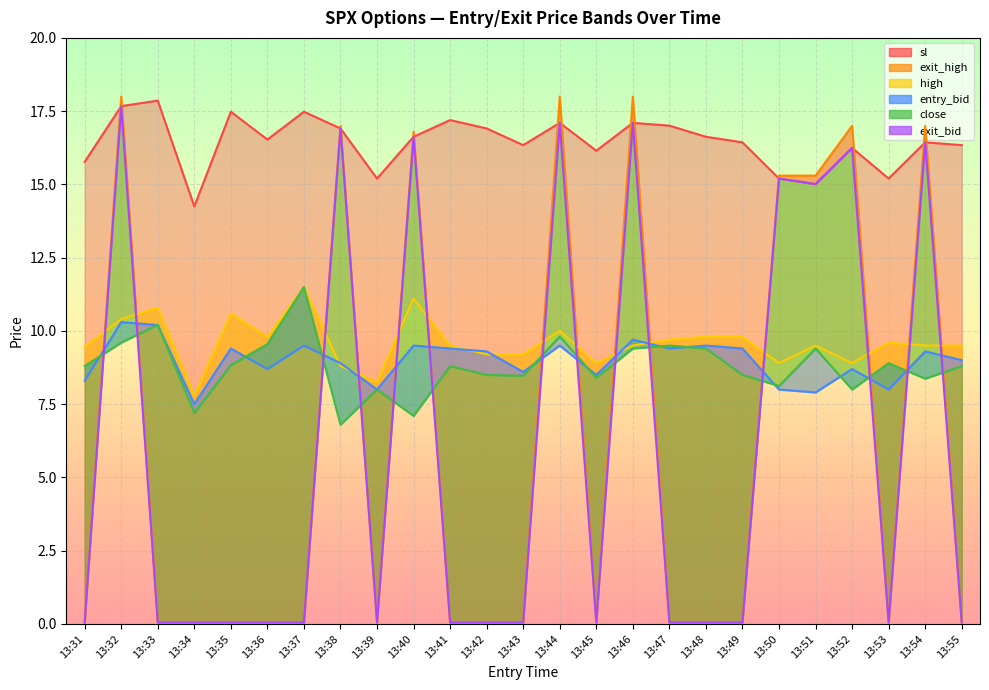

Count the number of categories in the chart.

25